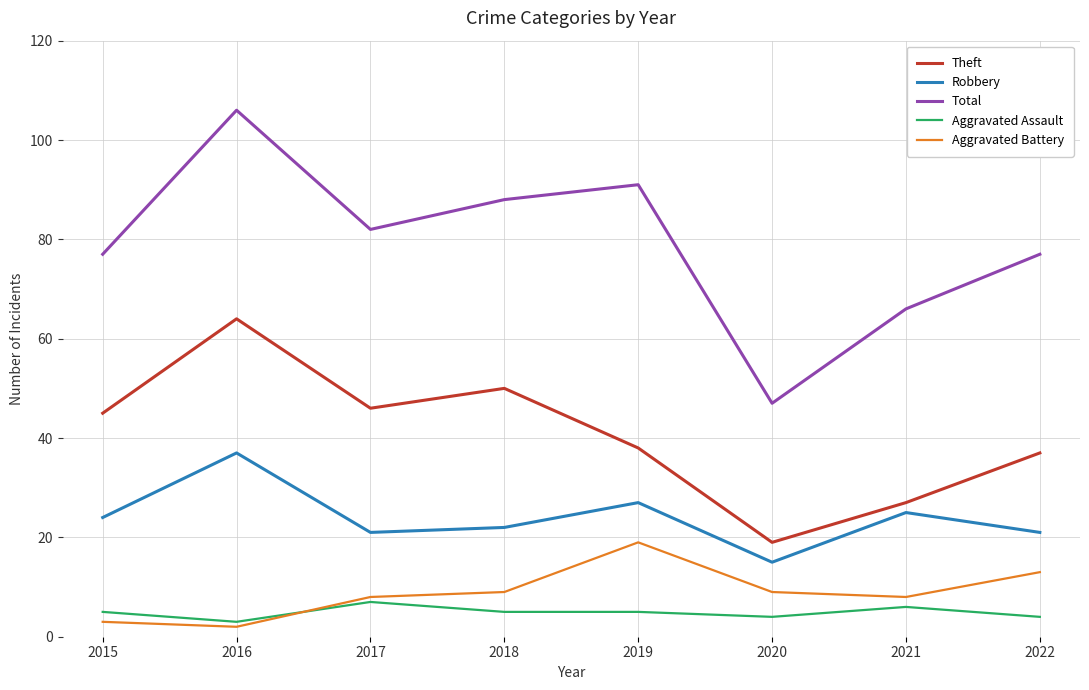

True or false: Robbery and Theft cross at least once.

False